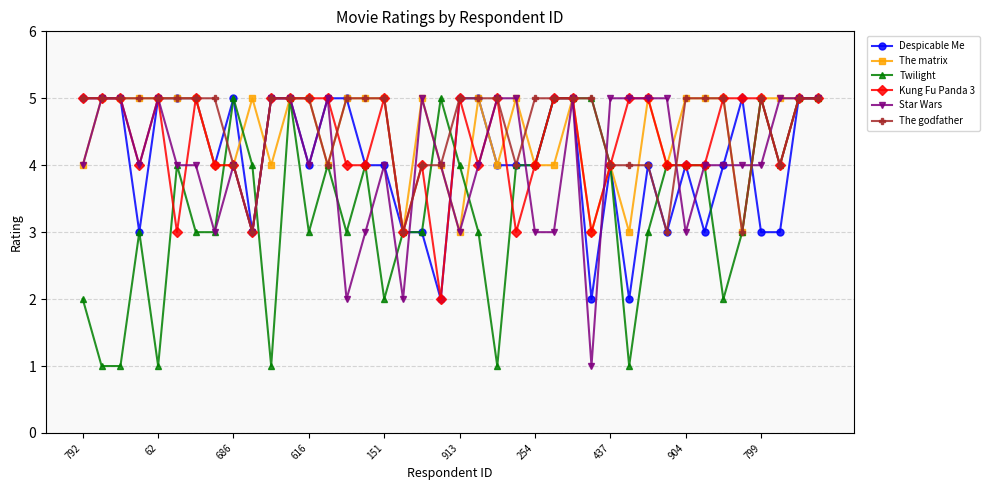

At how many categories does at least one series exceed 2?

40